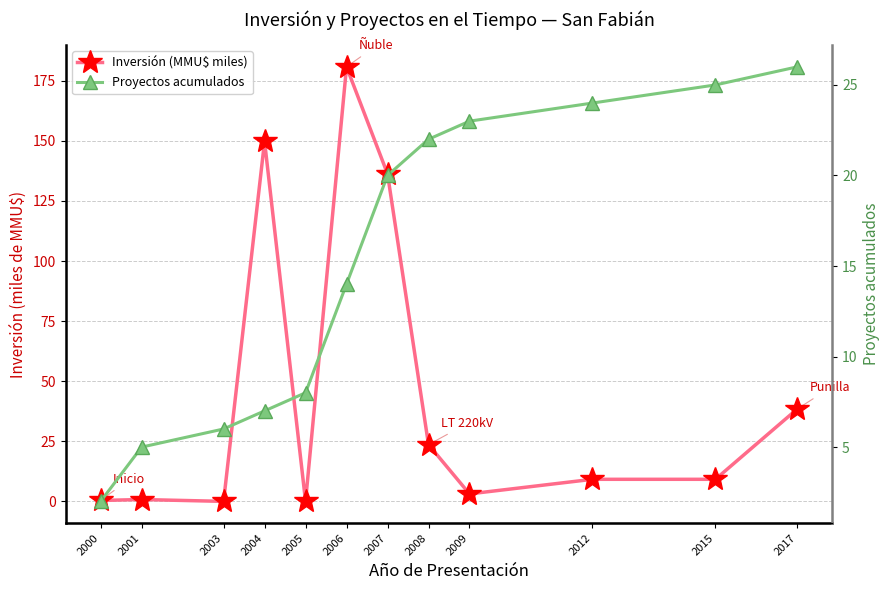

Reading right to left, extract all data points from this chart.

Inversión (MMU$ miles): 38.5	9.2	9.2	3.1	23.6	136.2	180.8	0.0	149.8	0.0	0.8	0.4
Proyectos acumulados: 26.0	25.0	24.0	23.0	22.0	20.0	14.0	8.0	7.0	6.0	5.0	2.0